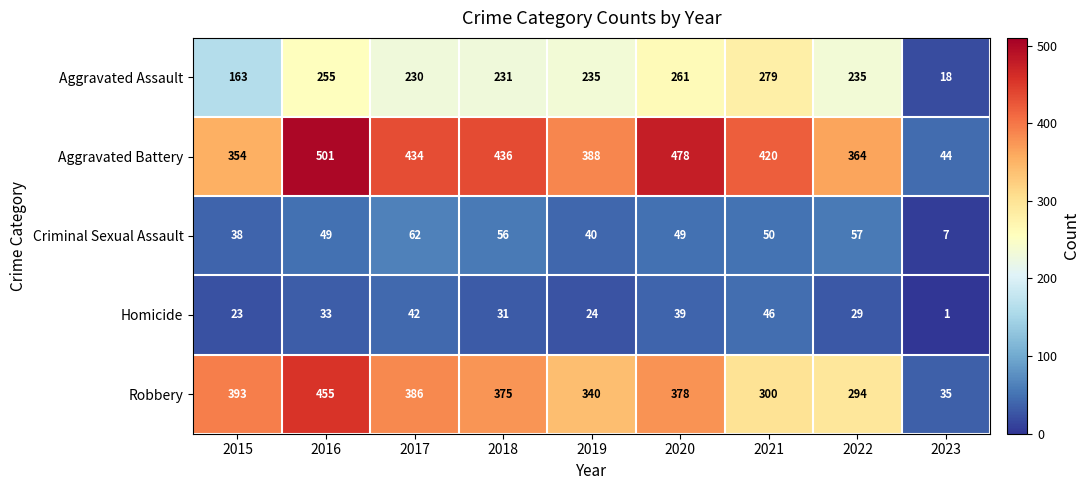

At which label is Criminal Sexual Assault closest to 34?

2015